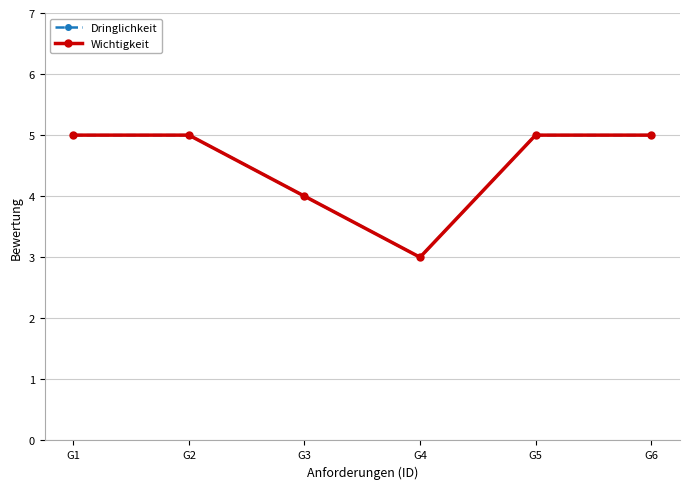

At which label does Wichtigkeit reach its peak?

G1